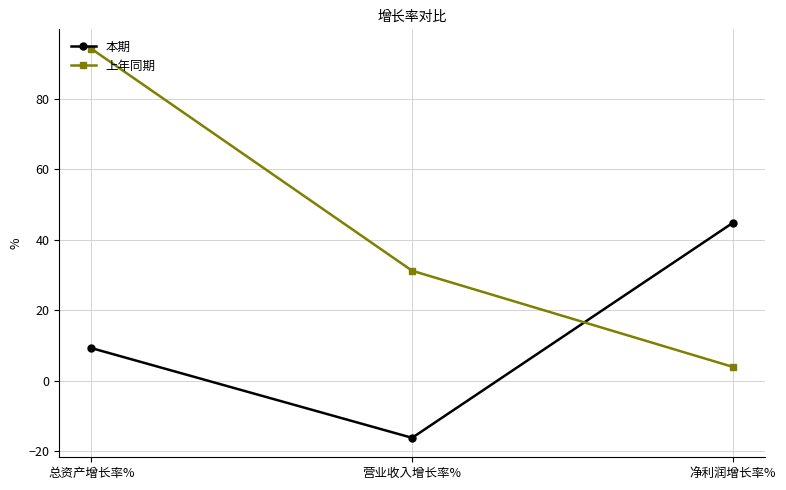

How many lines are shown in the chart?

2